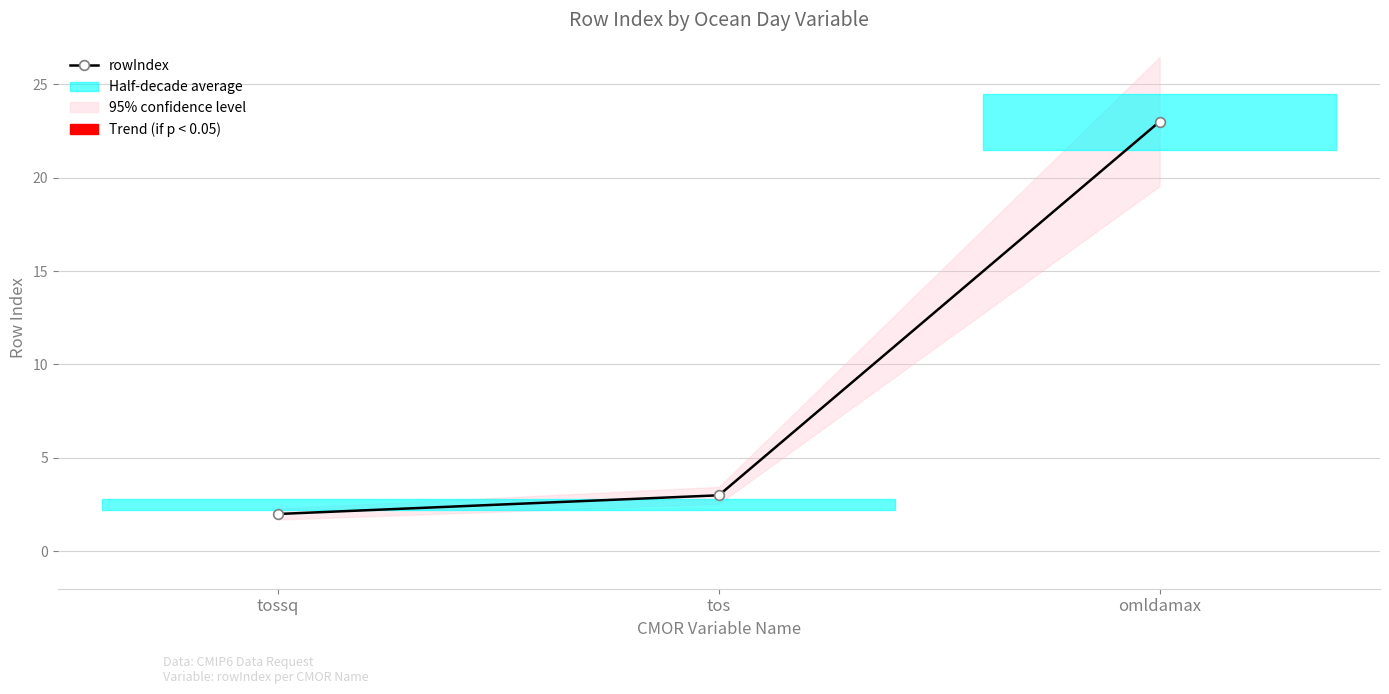

Reading right to left, list all the values displayed in this chart.

omldamax=23	tos=3	tossq=2